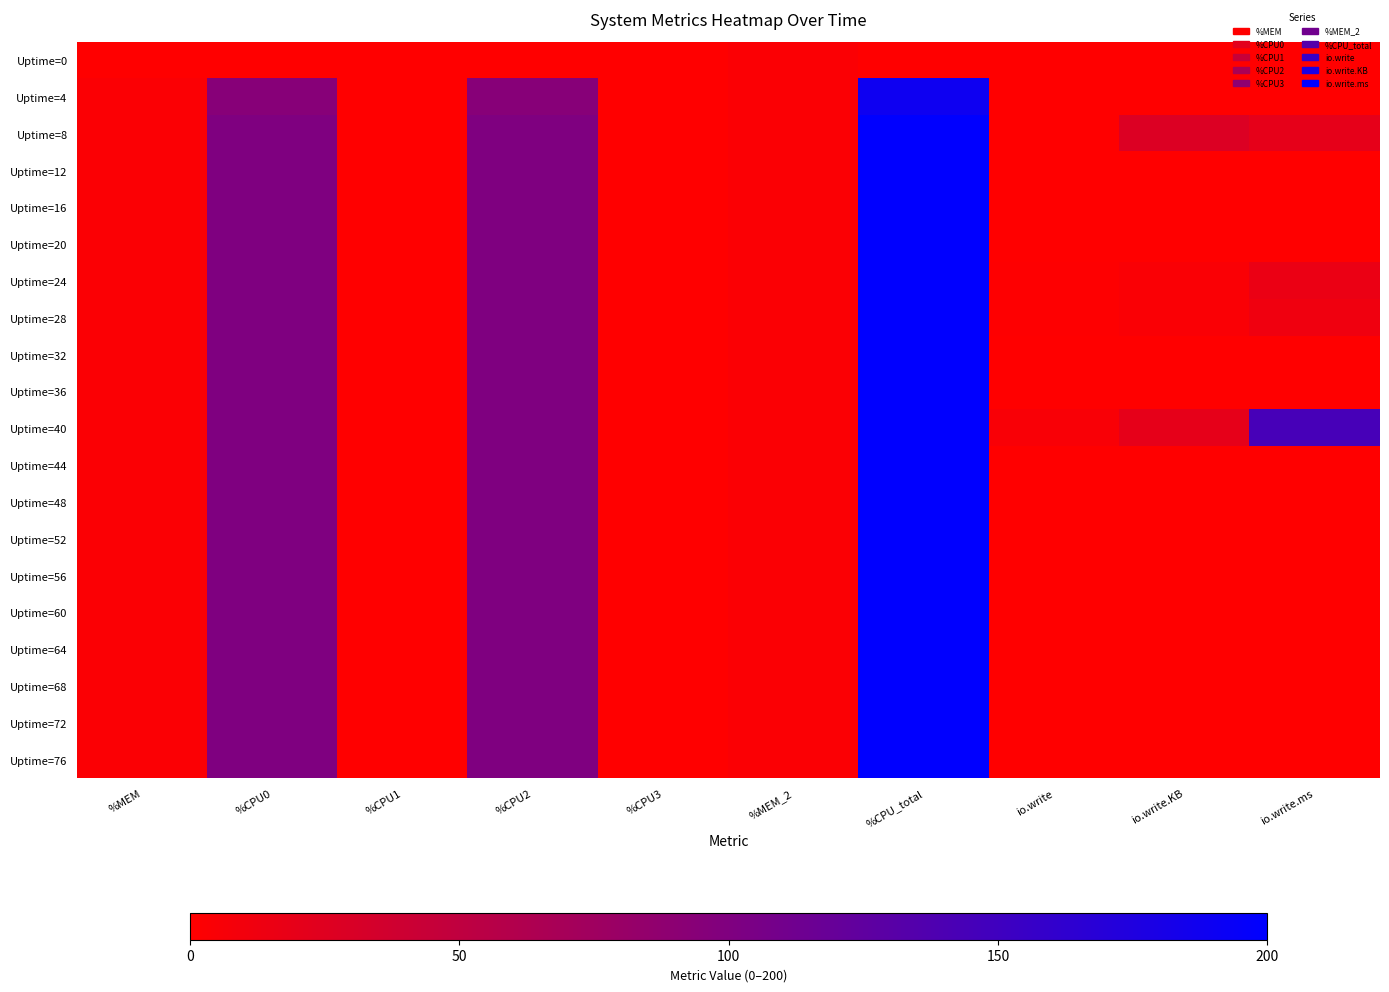

Reading left to right, transcribe all the data shown in this chart.

Uptime=0: %MEM=0.0	%CPU0=0.0	%CPU1=0.0	%CPU2=0.0	%CPU3=0.0	%MEM_2=3.3	%CPU_total=0.0	io.write=0.0	io.write.KB=0.0	io.write.ms=0.0
Uptime=4: %MEM=3.3	%CPU0=94.5	%CPU1=0.0	%CPU2=94.5	%CPU3=0.0	%MEM_2=3.4	%CPU_total=188.8	io.write=0.0	io.write.KB=0.0	io.write.ms=0.0
Uptime=8: %MEM=3.4	%CPU0=100.0	%CPU1=0.0	%CPU2=100.0	%CPU3=0.5	%MEM_2=3.4	%CPU_total=200.4	io.write=0.0	io.write.KB=28.0	io.write.ms=20.0
Uptime=12: %MEM=3.4	%CPU0=100.0	%CPU1=0.0	%CPU2=100.0	%CPU3=0.0	%MEM_2=3.4	%CPU_total=200.0	io.write=0.0	io.write.KB=0.0	io.write.ms=0.0
Uptime=16: %MEM=3.4	%CPU0=100.0	%CPU1=0.0	%CPU2=100.0	%CPU3=0.0	%MEM_2=3.4	%CPU_total=200.0	io.write=0.0	io.write.KB=0.0	io.write.ms=0.0
Uptime=20: %MEM=3.4	%CPU0=100.0	%CPU1=0.0	%CPU2=100.0	%CPU3=0.0	%MEM_2=3.4	%CPU_total=200.0	io.write=0.0	io.write.KB=0.0	io.write.ms=0.0
Uptime=24: %MEM=3.4	%CPU0=100.0	%CPU1=0.0	%CPU2=100.0	%CPU3=0.0	%MEM_2=3.4	%CPU_total=200.0	io.write=1.0	io.write.KB=4.0	io.write.ms=16.0
Uptime=28: %MEM=3.4	%CPU0=100.0	%CPU1=0.0	%CPU2=100.0	%CPU3=0.5	%MEM_2=3.4	%CPU_total=200.4	io.write=1.0	io.write.KB=4.0	io.write.ms=12.0
Uptime=32: %MEM=3.4	%CPU0=100.0	%CPU1=0.0	%CPU2=100.0	%CPU3=0.0	%MEM_2=3.4	%CPU_total=200.0	io.write=0.0	io.write.KB=0.0	io.write.ms=0.0
Uptime=36: %MEM=3.4	%CPU0=100.0	%CPU1=0.0	%CPU2=100.0	%CPU3=0.0	%MEM_2=3.4	%CPU_total=200.0	io.write=0.0	io.write.KB=0.0	io.write.ms=0.0
Uptime=40: %MEM=3.4	%CPU0=100.0	%CPU1=0.0	%CPU2=100.0	%CPU3=0.0	%MEM_2=3.4	%CPU_total=200.0	io.write=5.0	io.write.KB=20.0	io.write.ms=144.0
Uptime=44: %MEM=3.4	%CPU0=100.0	%CPU1=0.0	%CPU2=100.0	%CPU3=0.0	%MEM_2=3.4	%CPU_total=200.0	io.write=0.0	io.write.KB=0.0	io.write.ms=0.0
Uptime=48: %MEM=3.4	%CPU0=100.0	%CPU1=0.0	%CPU2=100.0	%CPU3=0.0	%MEM_2=3.4	%CPU_total=200.0	io.write=0.0	io.write.KB=0.0	io.write.ms=0.0
Uptime=52: %MEM=3.4	%CPU0=100.0	%CPU1=0.0	%CPU2=100.0	%CPU3=0.0	%MEM_2=3.4	%CPU_total=200.0	io.write=0.0	io.write.KB=0.0	io.write.ms=0.0
Uptime=56: %MEM=3.5	%CPU0=100.0	%CPU1=0.0	%CPU2=100.0	%CPU3=0.0	%MEM_2=3.5	%CPU_total=200.0	io.write=0.0	io.write.KB=0.0	io.write.ms=0.0
Uptime=60: %MEM=3.5	%CPU0=100.0	%CPU1=0.0	%CPU2=100.0	%CPU3=0.0	%MEM_2=3.5	%CPU_total=200.0	io.write=0.0	io.write.KB=0.0	io.write.ms=0.0
Uptime=64: %MEM=3.5	%CPU0=100.0	%CPU1=0.0	%CPU2=100.0	%CPU3=0.0	%MEM_2=3.5	%CPU_total=200.0	io.write=0.0	io.write.KB=0.0	io.write.ms=0.0
Uptime=68: %MEM=3.5	%CPU0=100.0	%CPU1=0.0	%CPU2=100.0	%CPU3=0.0	%MEM_2=3.5	%CPU_total=200.0	io.write=0.0	io.write.KB=0.0	io.write.ms=0.0
Uptime=72: %MEM=3.5	%CPU0=100.0	%CPU1=0.0	%CPU2=100.0	%CPU3=0.0	%MEM_2=3.5	%CPU_total=200.0	io.write=0.0	io.write.KB=0.0	io.write.ms=0.0
Uptime=76: %MEM=3.5	%CPU0=100.0	%CPU1=0.0	%CPU2=100.0	%CPU3=0.0	%MEM_2=3.5	%CPU_total=200.0	io.write=0.0	io.write.KB=0.0	io.write.ms=0.0